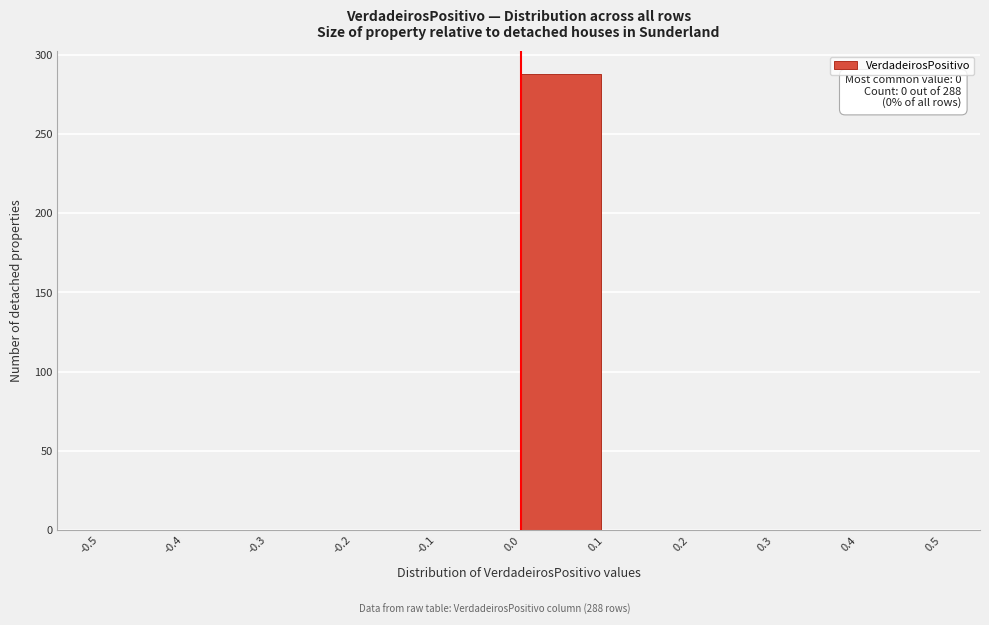

Which range on the x-axis has the tallest bar?

0.0 to 0.1